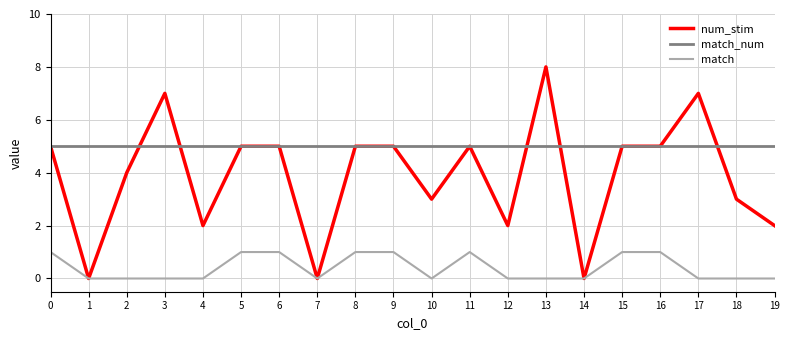

Does the chart have visible grid lines?

Yes